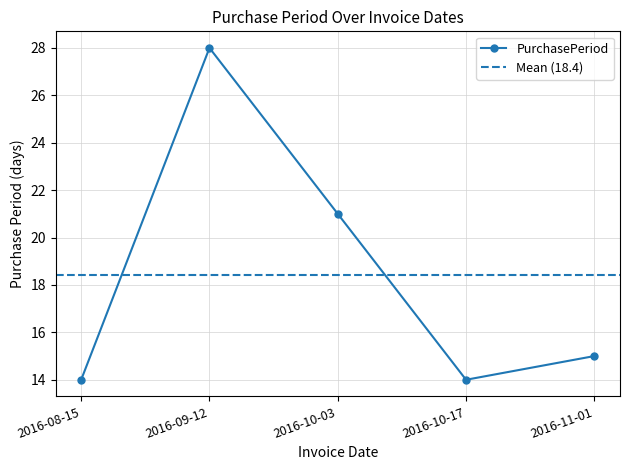

How many points are higher than both their immediate neighbors (excluding endpoints)?

1